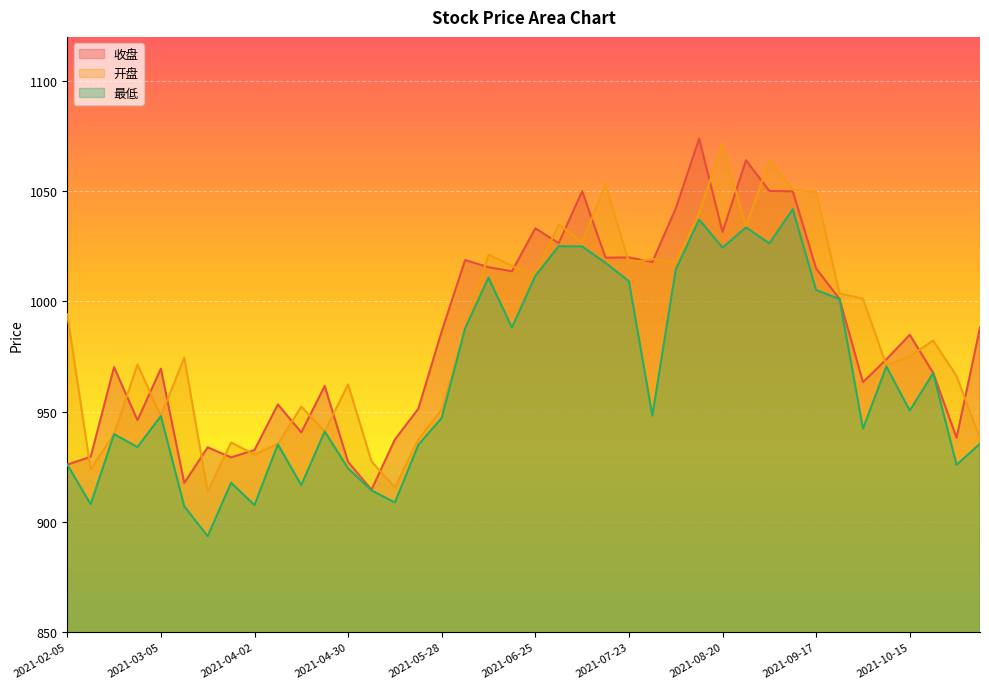

At which category does 收盘 reach its first local peak?

2021-02-19